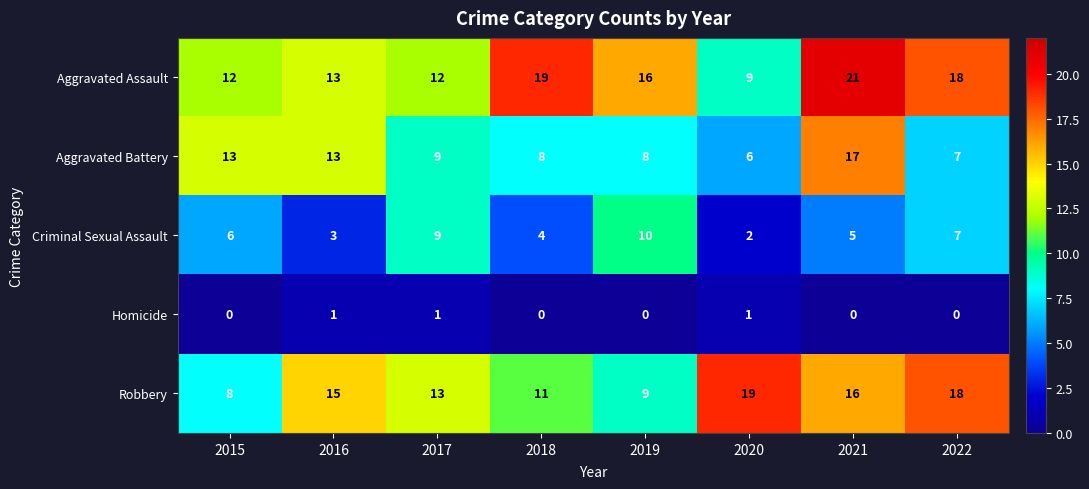

List the labels in order of Criminal Sexual Assault value, smallest first.

2020, 2016, 2018, 2021, 2015, 2022, 2017, 2019